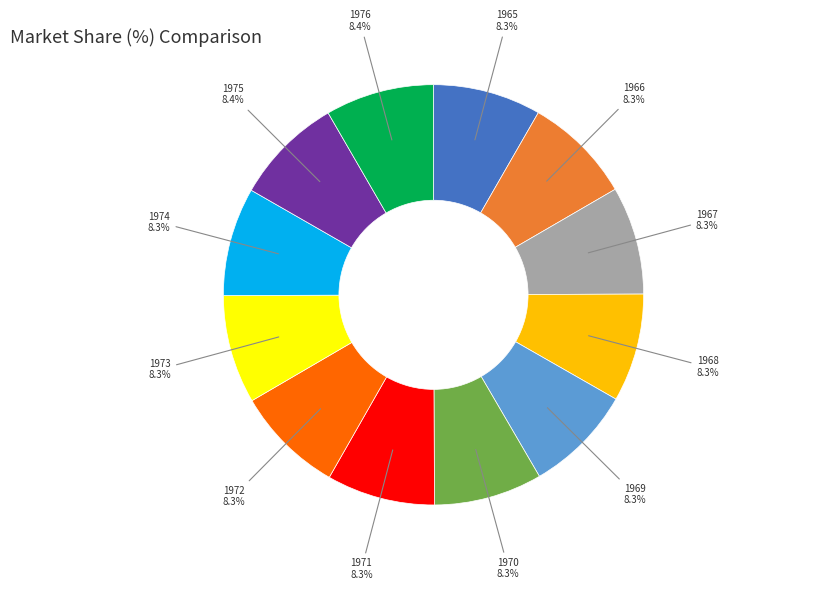

Is 1976 the majority of the pie?

No